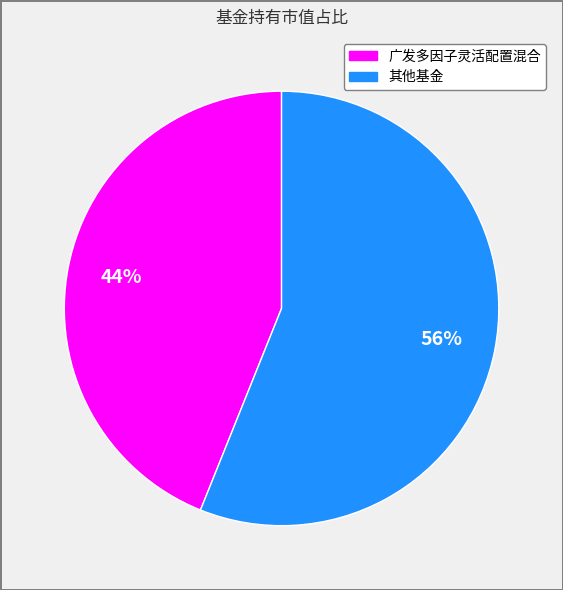

Is there a majority slice in this chart?

Yes